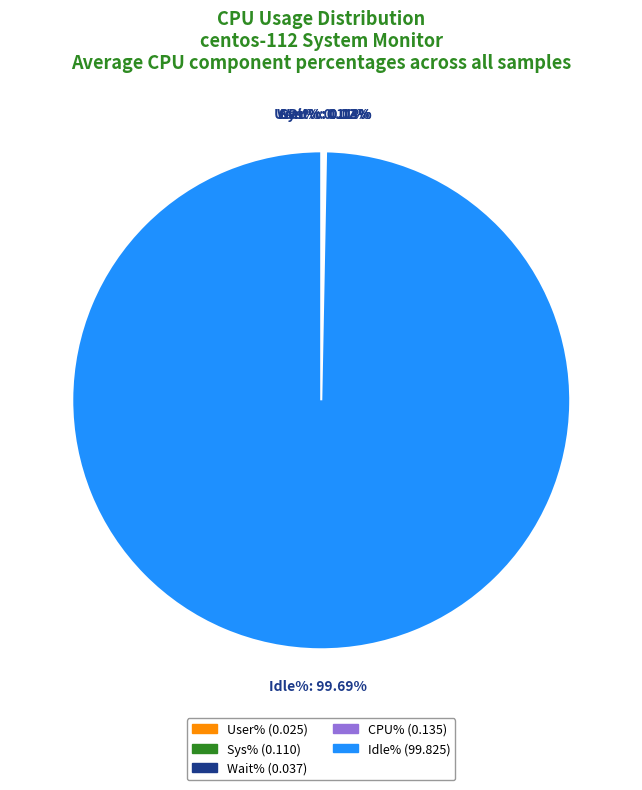

What is the largest slice in the pie chart?

Idle%